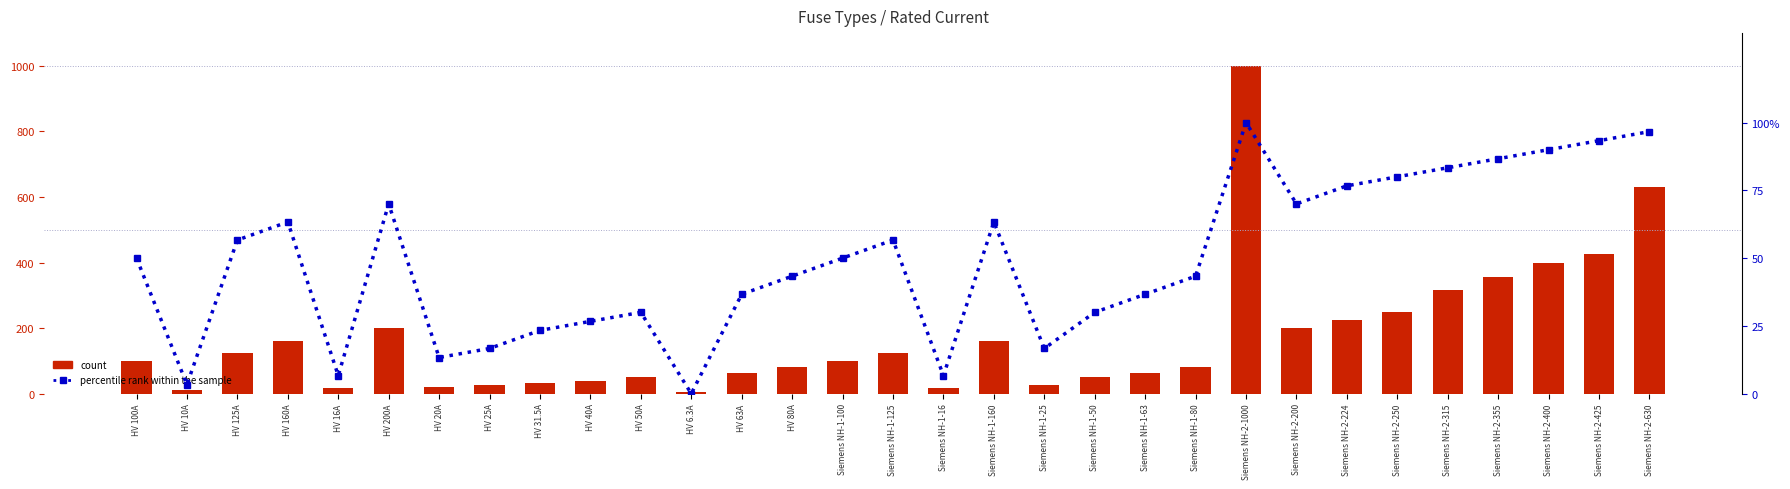

At Siemens NH-2-250, list the series in order from smallest to largest.

percentile rank within the sample, i_rated_a